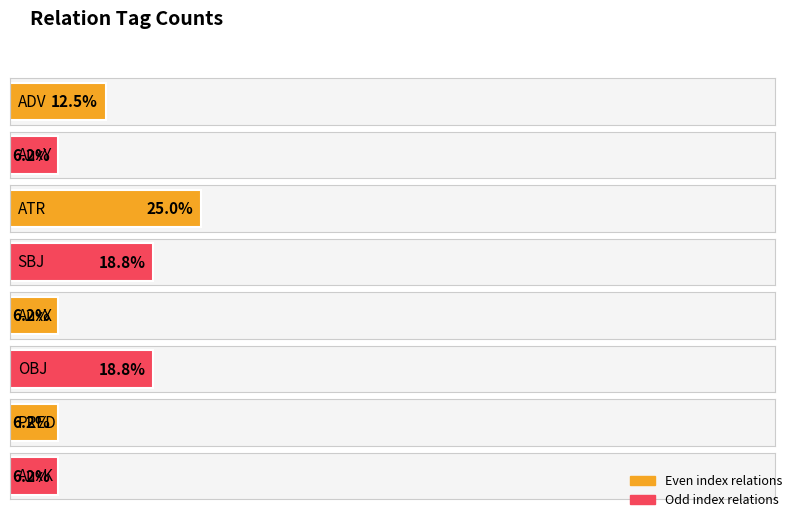

Rank the categories by value from highest to lowest.

ATR, SBJ, OBJ, ADV, AuxY, AuxX, PRED, AuxK